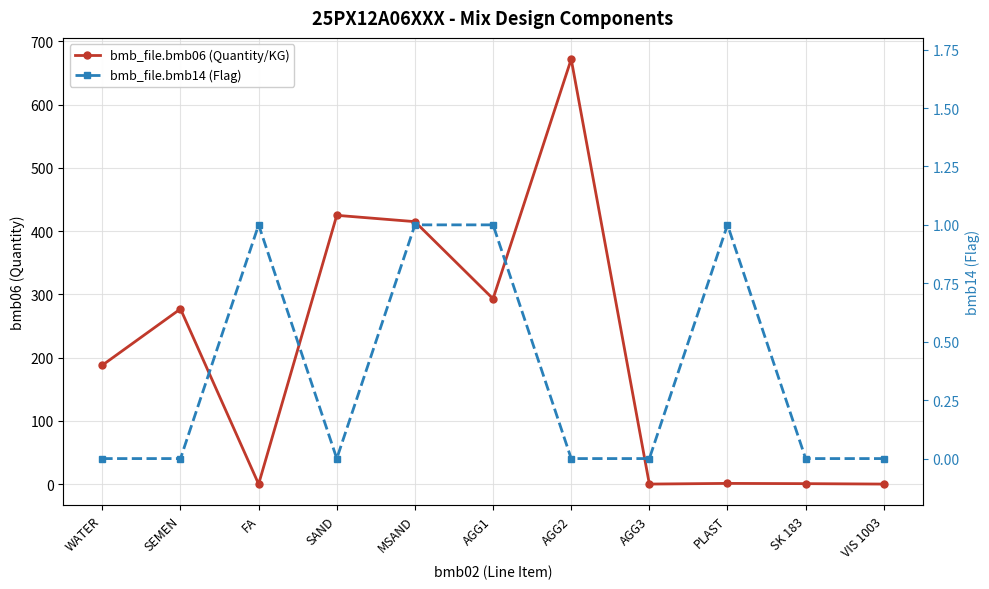

Which label corresponds to the smallest value in the chart?

FA